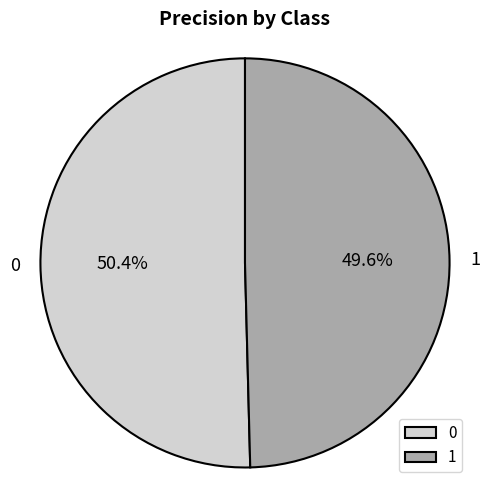

What percentage is the 1 slice, to the nearest percent?

50%